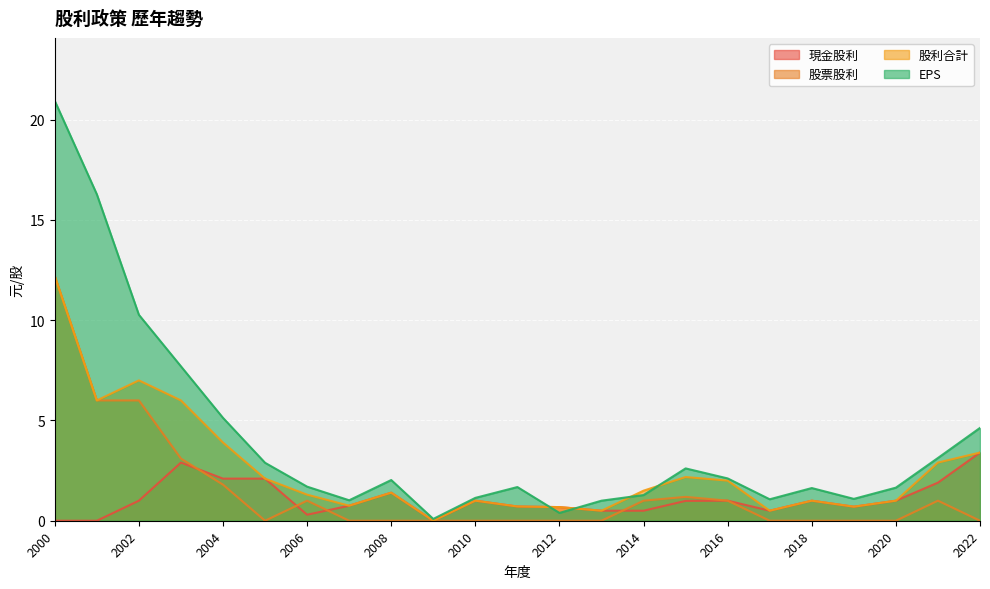

Which series has the largest total across all categories?

EPS